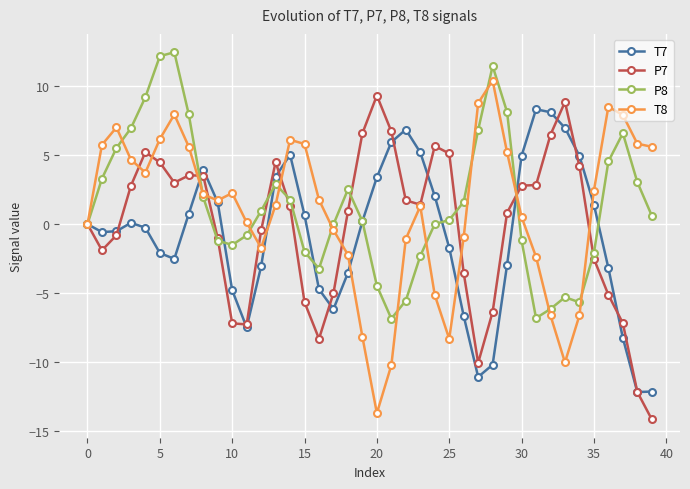

What is the value of the P8 point at the 32nd from the left?

-6.8